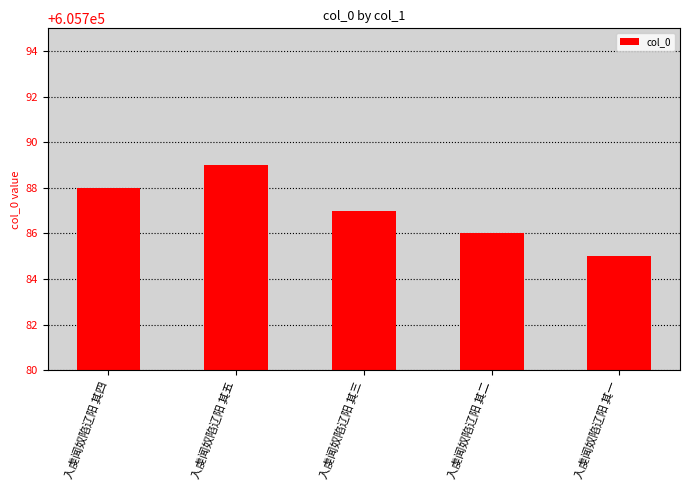

Which label corresponds to the smallest value in the chart?

入虔闻奴陷辽阳 其一